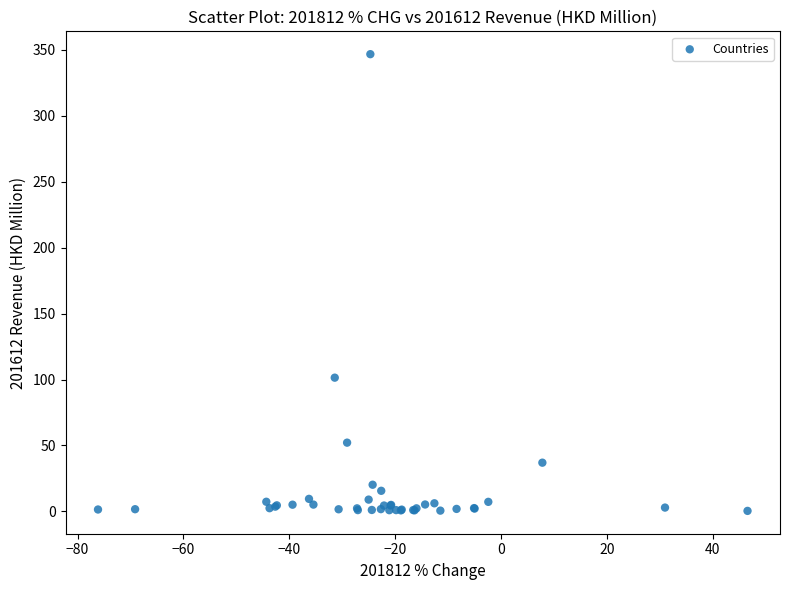

What Y value in the scatter plot is closest to 173?

101.4